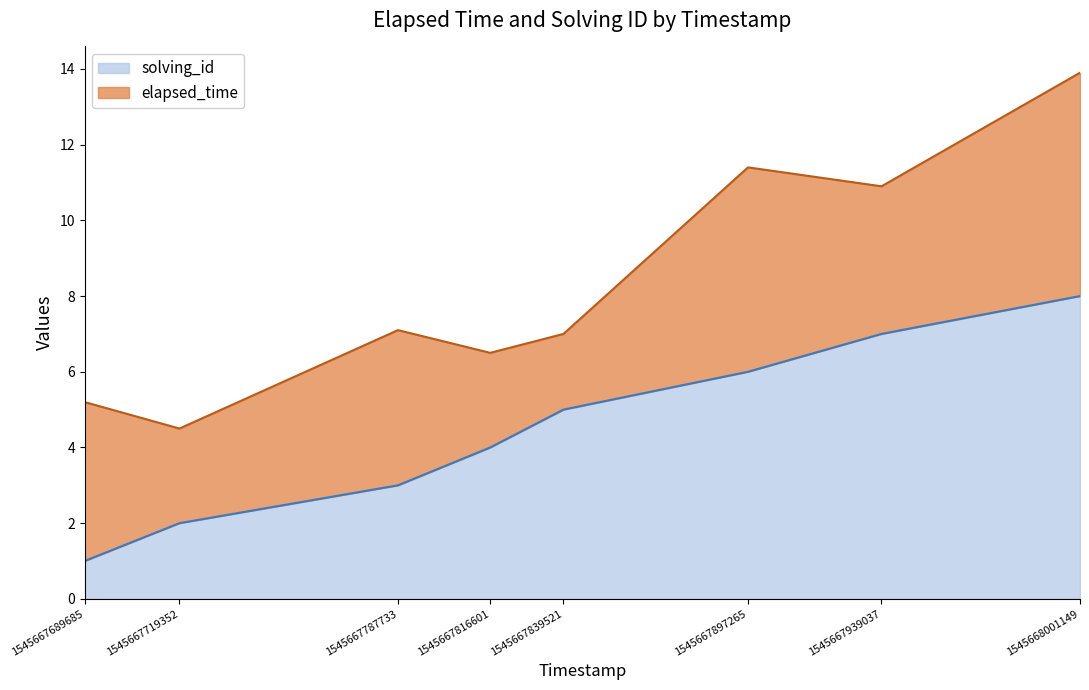

List the labels in order of value, smallest first.

1545667689685, 1545667719352, 1545667787733, 1545667816601, 1545667839521, 1545667897265, 1545667939037, 1545668001149